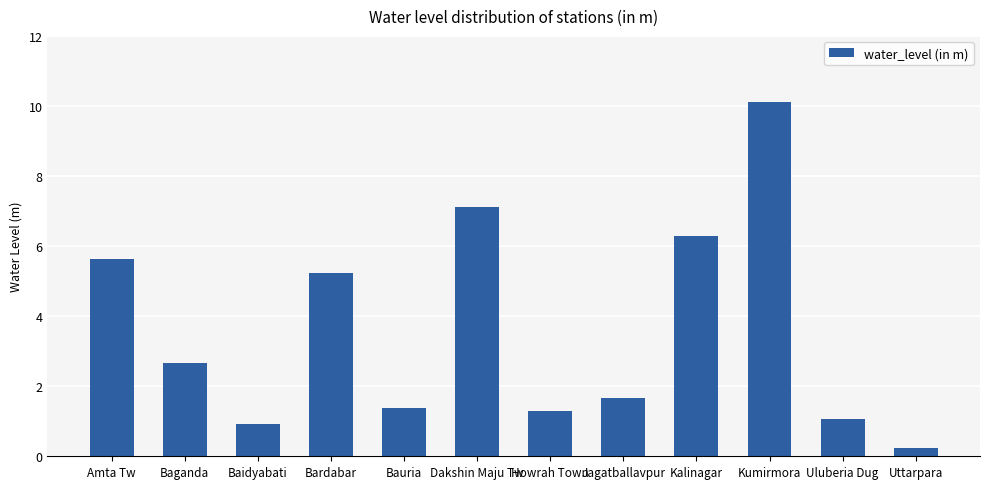

True or false: the data shows 0.4 at Baidyabati.

False